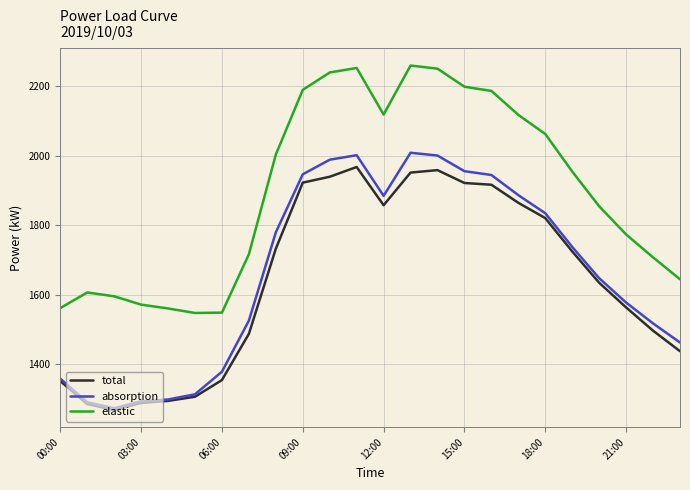

Which series has the largest total across all categories?

elastic